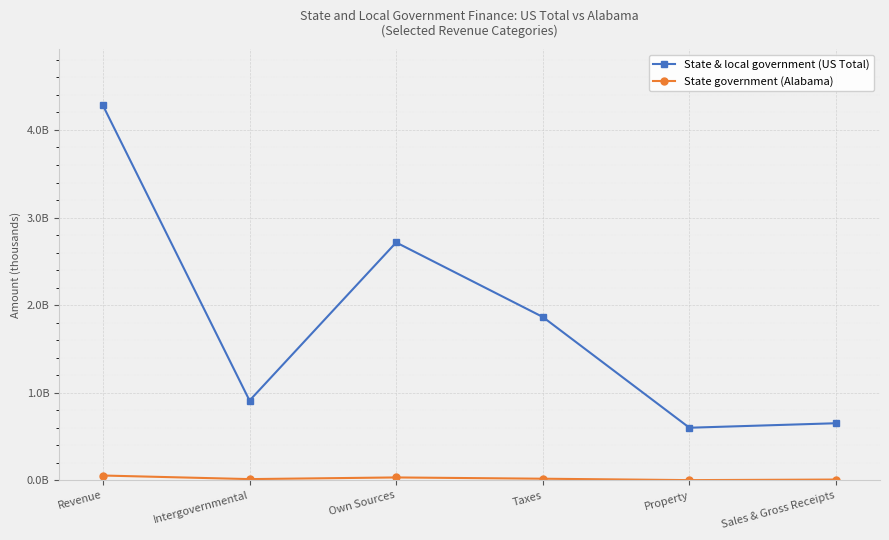

The value of State government (Alabama) at Property is 3181055. True or false?

True